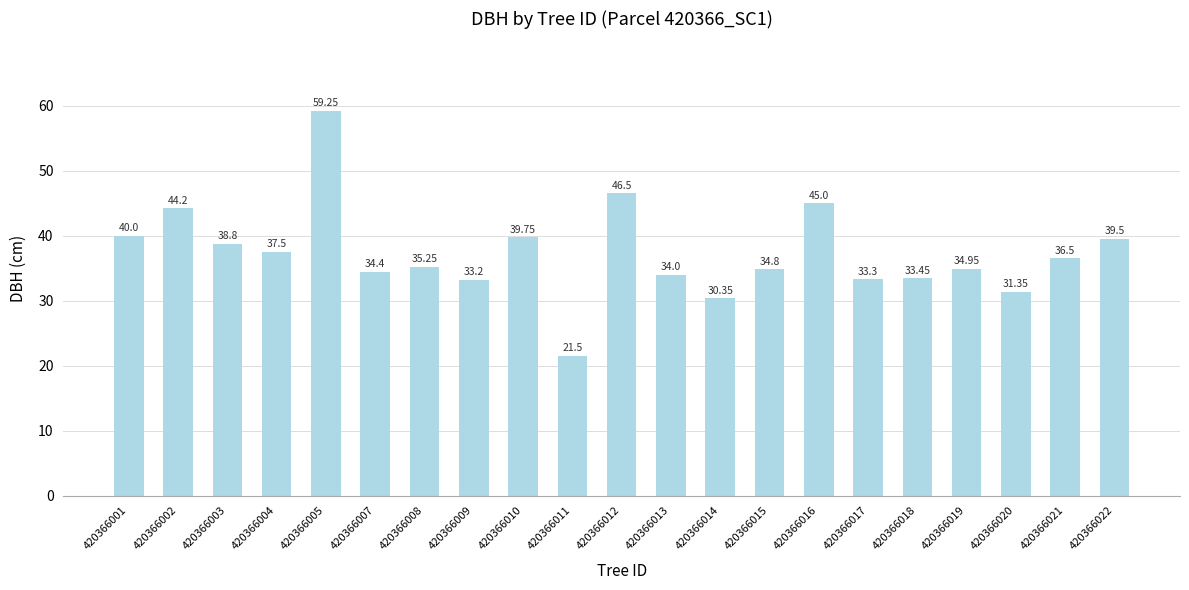

Which has a higher value, 420366016 or 420366014?

420366016